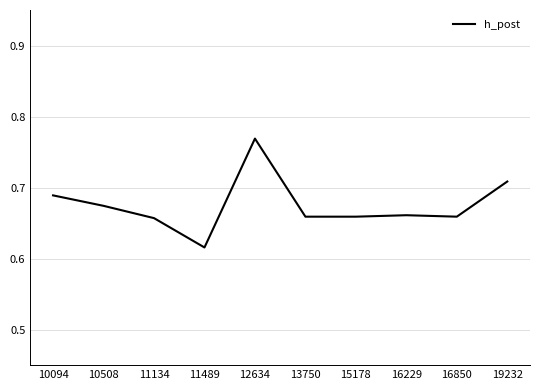

Which category has the highest value across all series?

12634